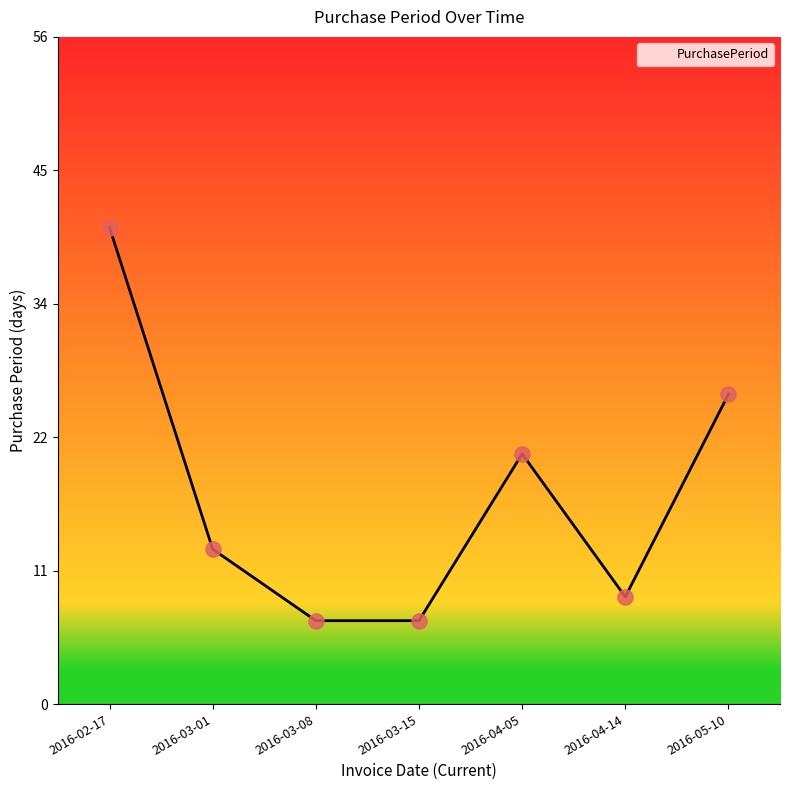

Between 2016-03-08 and 2016-04-14, which is larger?

2016-04-14